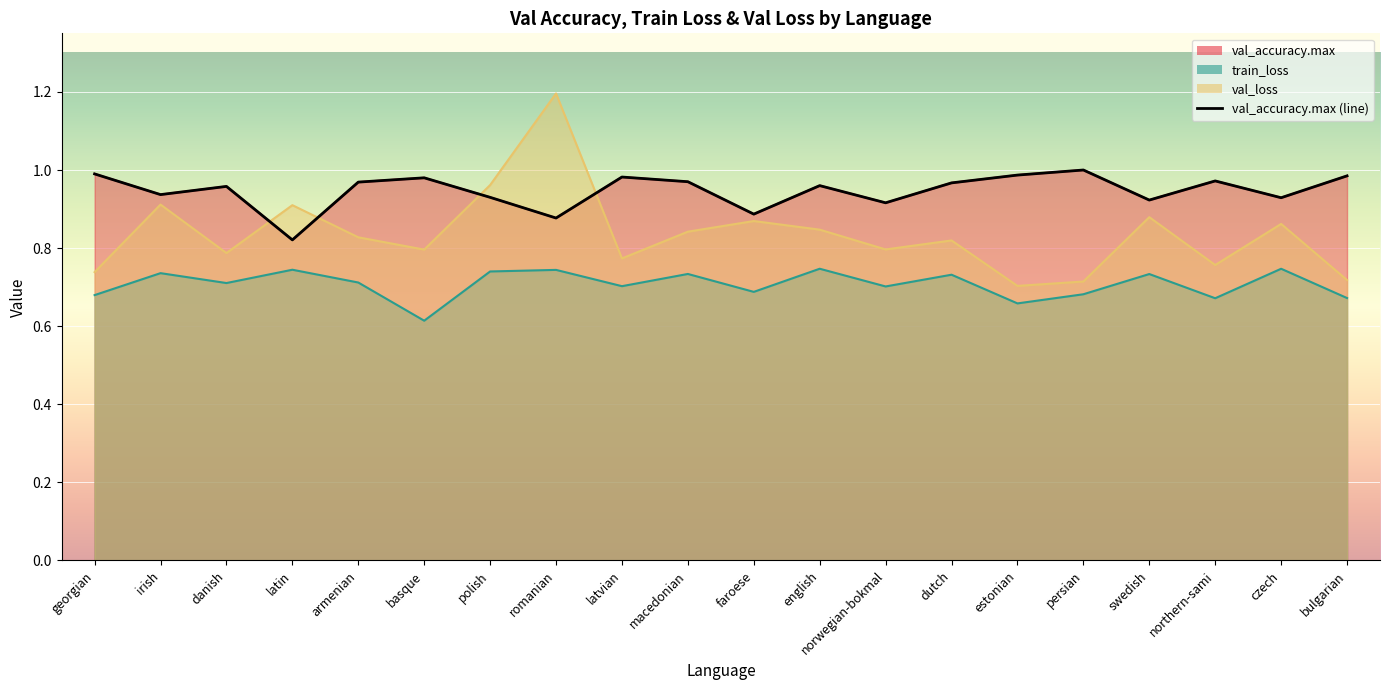

How many interior local peaks does the train_loss series have?

8